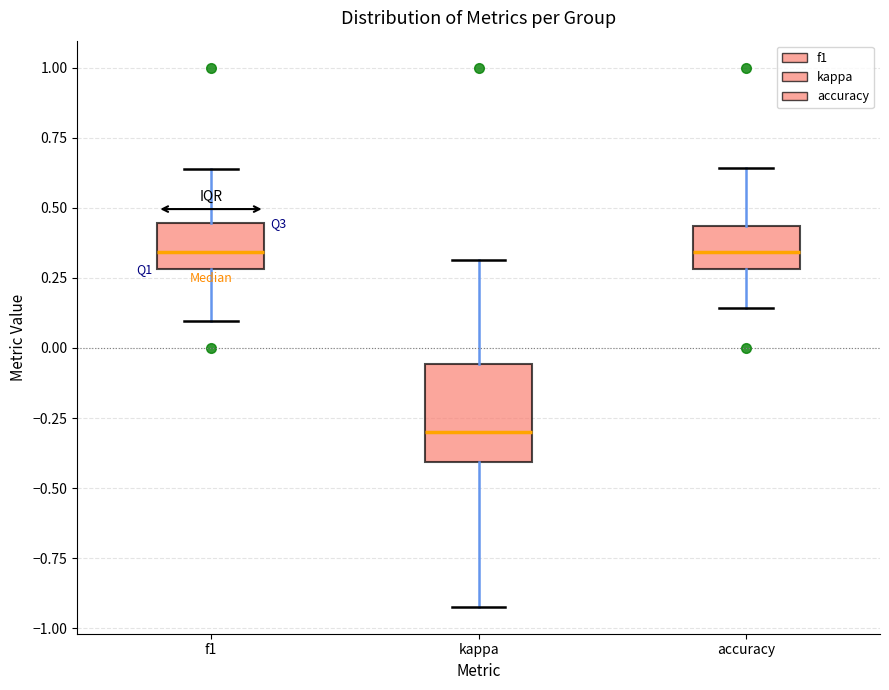

Reading left to right, read every box against the y-axis: the position of its median line, the range the box covers, and the ends of its whiskers. The values are not printed on the chart, so give them approximately, as read against the axis.

f1: median 0.35, box 0.30 to 0.45, whiskers 0.10 to 0.65
kappa: median -0.30, box -0.40 to -0.05, whiskers -0.90 to 0.30
accuracy: median 0.35, box 0.30 to 0.45, whiskers 0.15 to 0.65